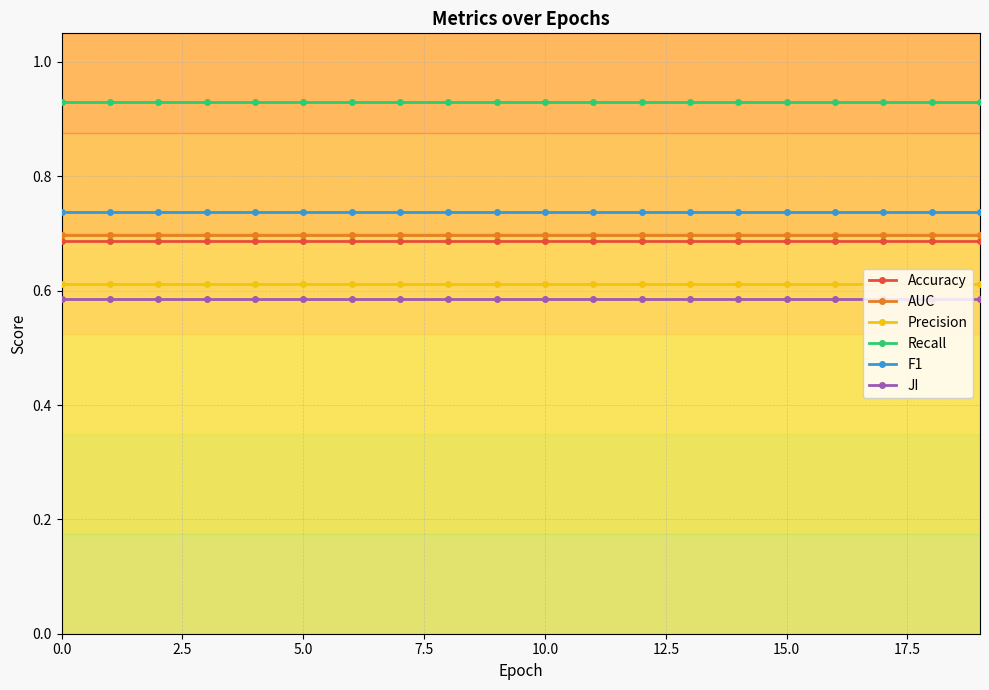

True or false: JI and Accuracy intersect in this chart.

False